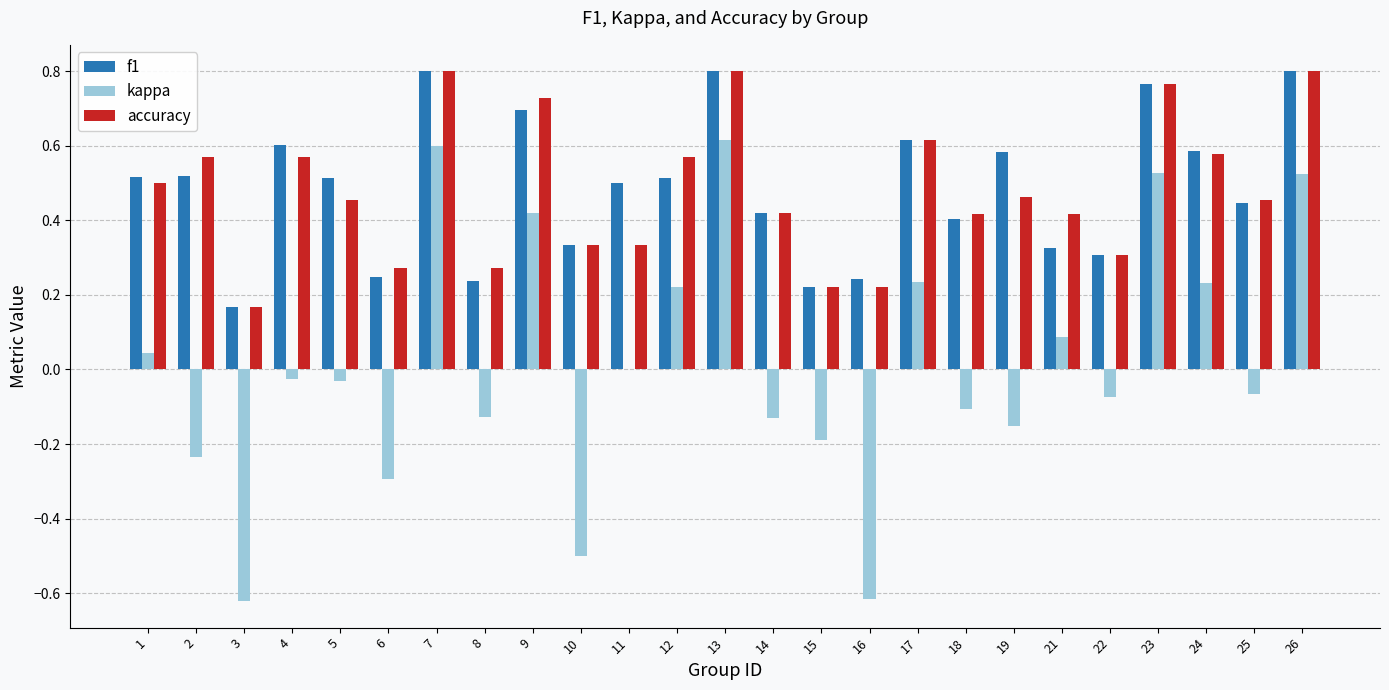

Is the value of kappa at 10 greater than the value of f1 at 7?

No